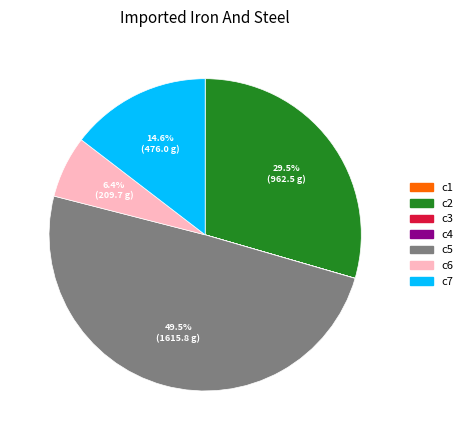

Approximately how many times larger is the value at c5 compared to c2?

1.7